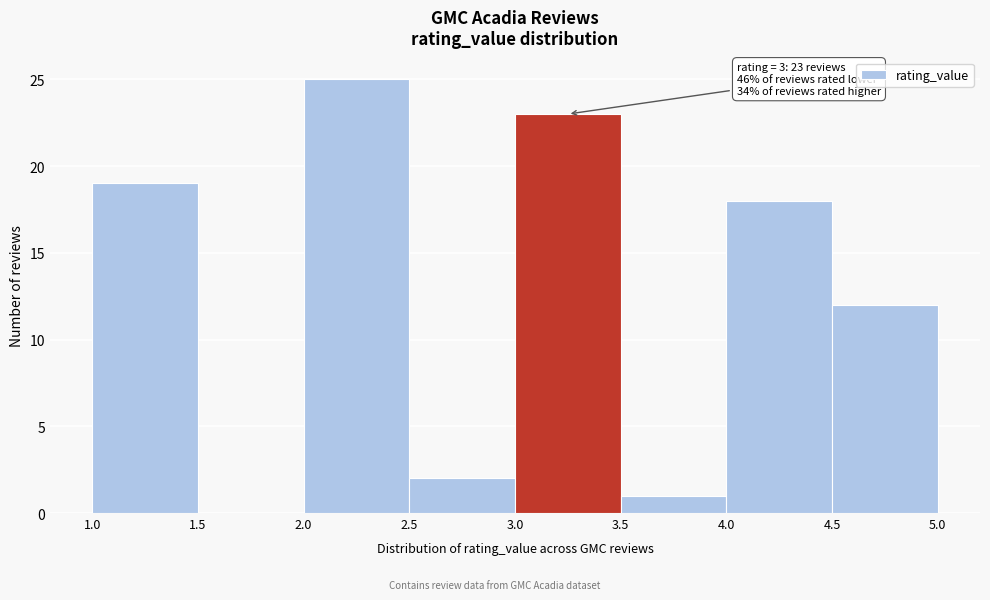

Over which range of the x-axis is the bar tallest?

2.0 to 2.5